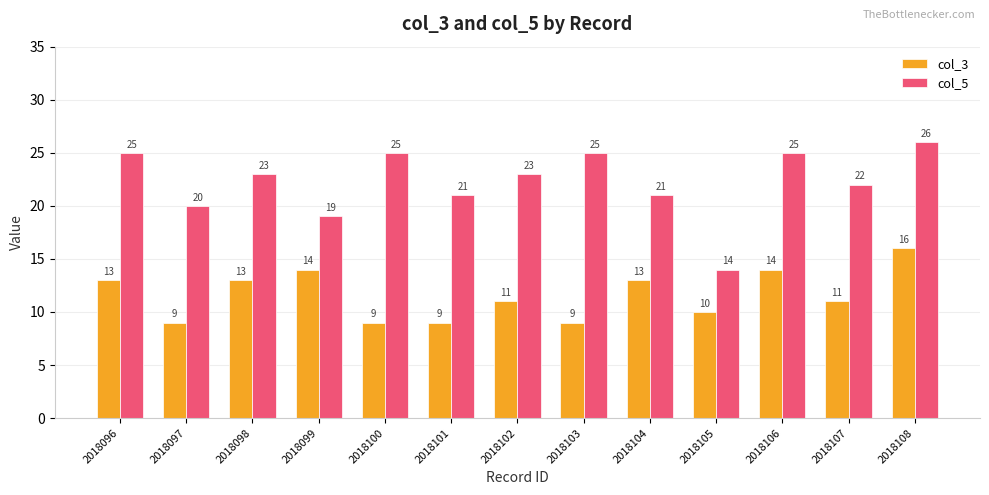

What is the spread (max minus min) of values at 2018100?

16